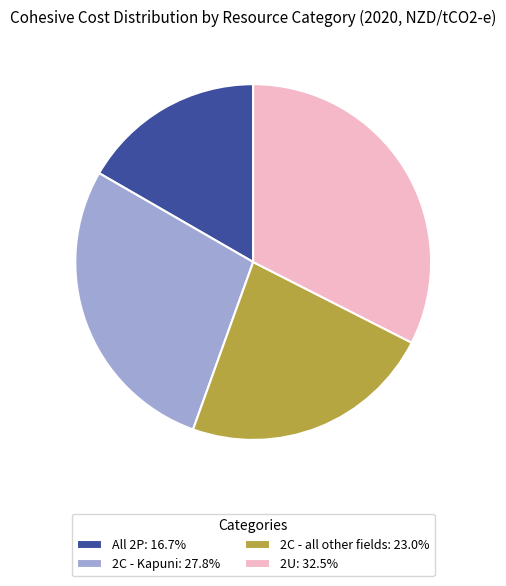

How many slices are in this pie chart?

4